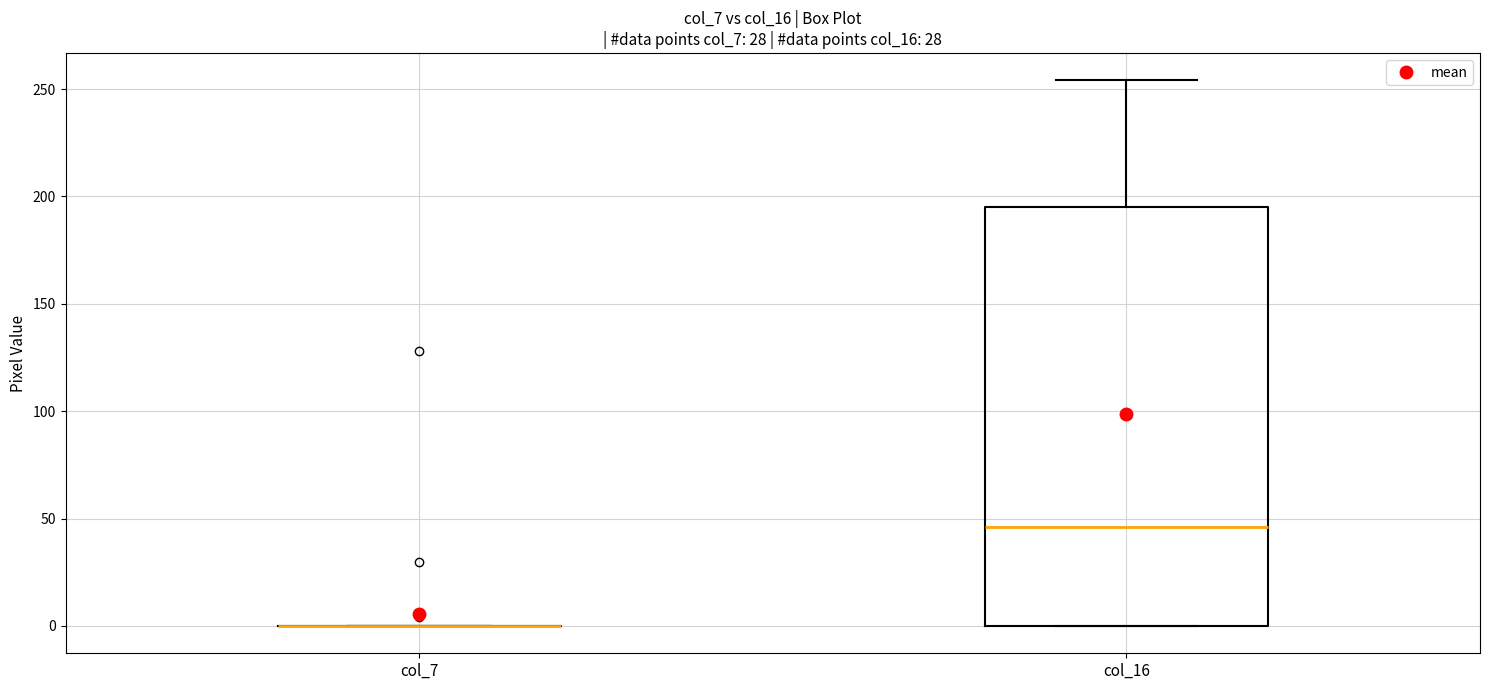

Reading left to right, transcribe this box plot: for each box, give where its median line is, the range the box spans, and where its two whiskers end, as read against the y-axis. The values are not printed on the chart, so give them approximately, as read against the axis.

col_7: box collapsed to a line at 0, whiskers 0 to 0
col_16: median 45, box 0 to 195, whiskers 0 to 255